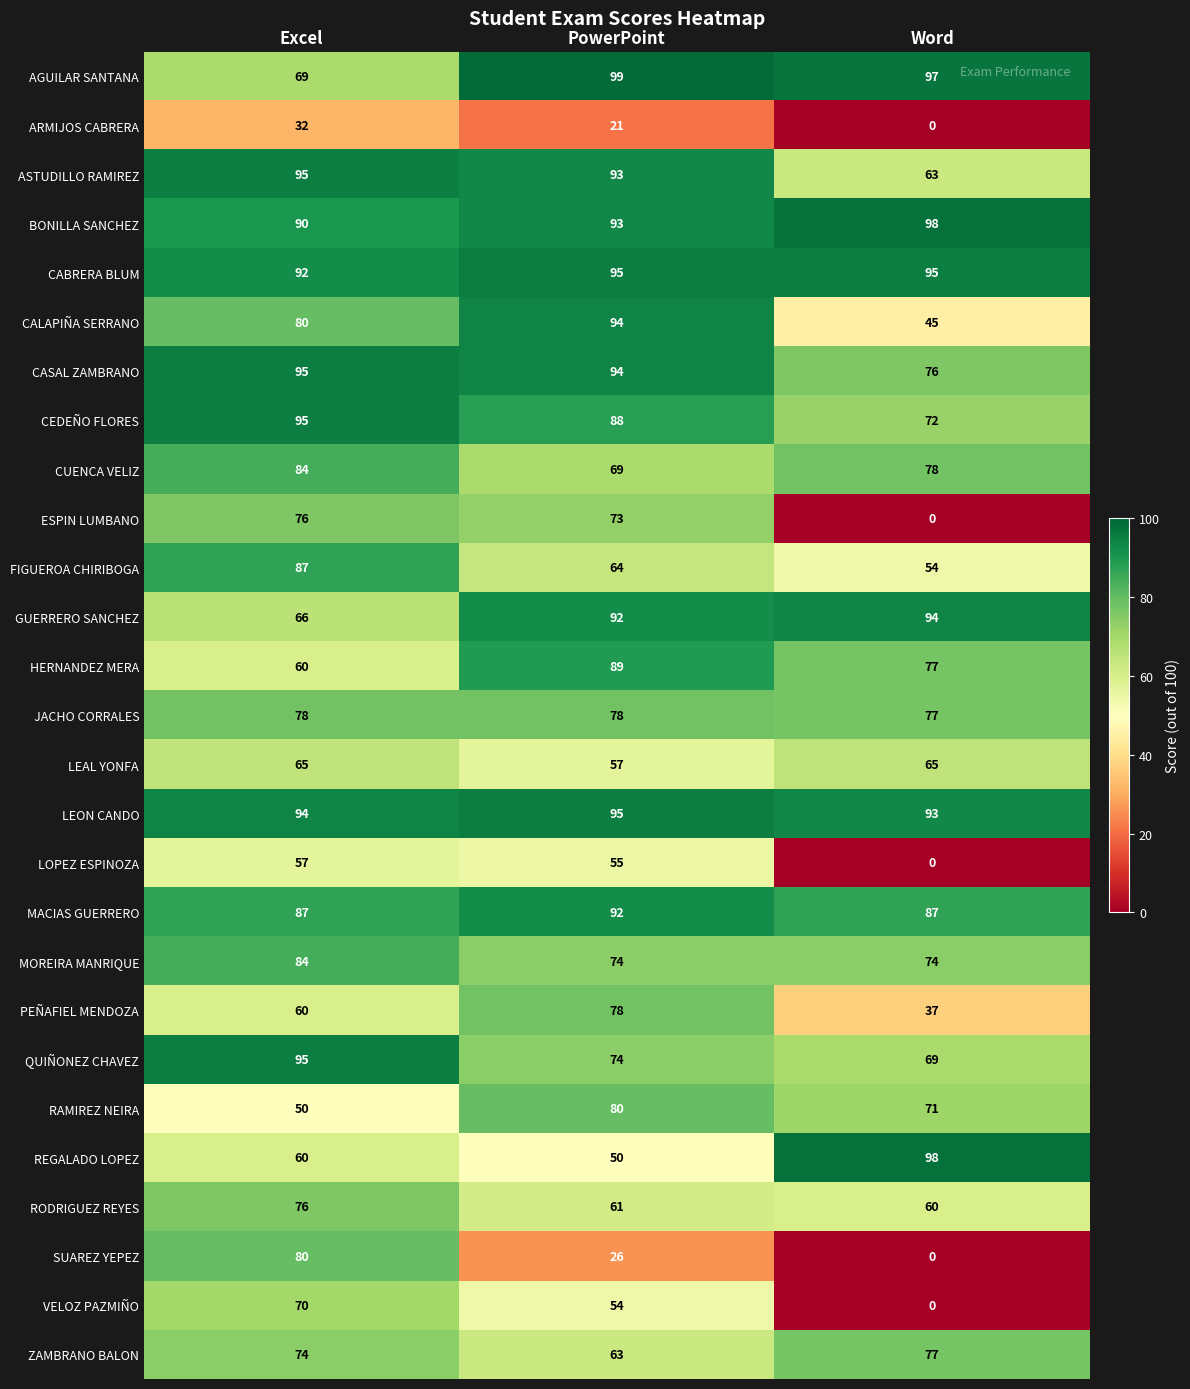

At which label is RAMIREZ NEIRA closest to 65?

Word